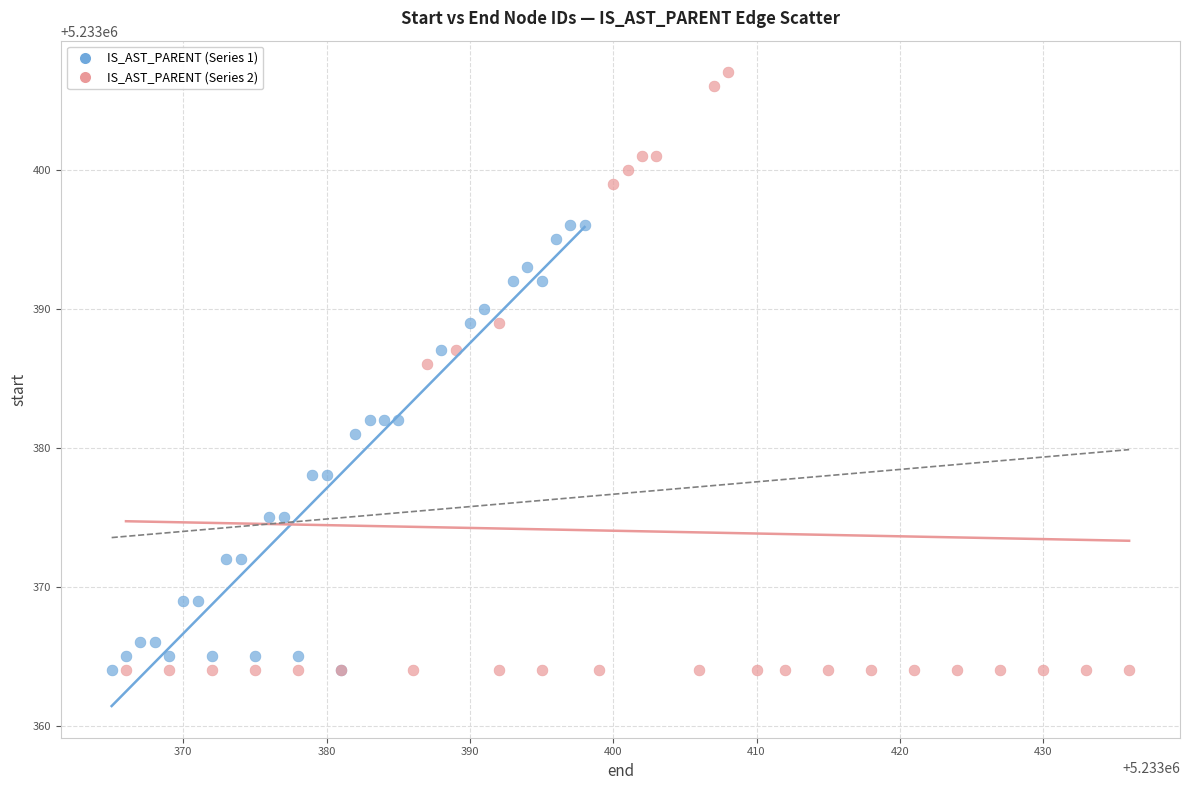

Which series reaches the maximum Y coordinate?

IS_AST_PARENT (Series 2)